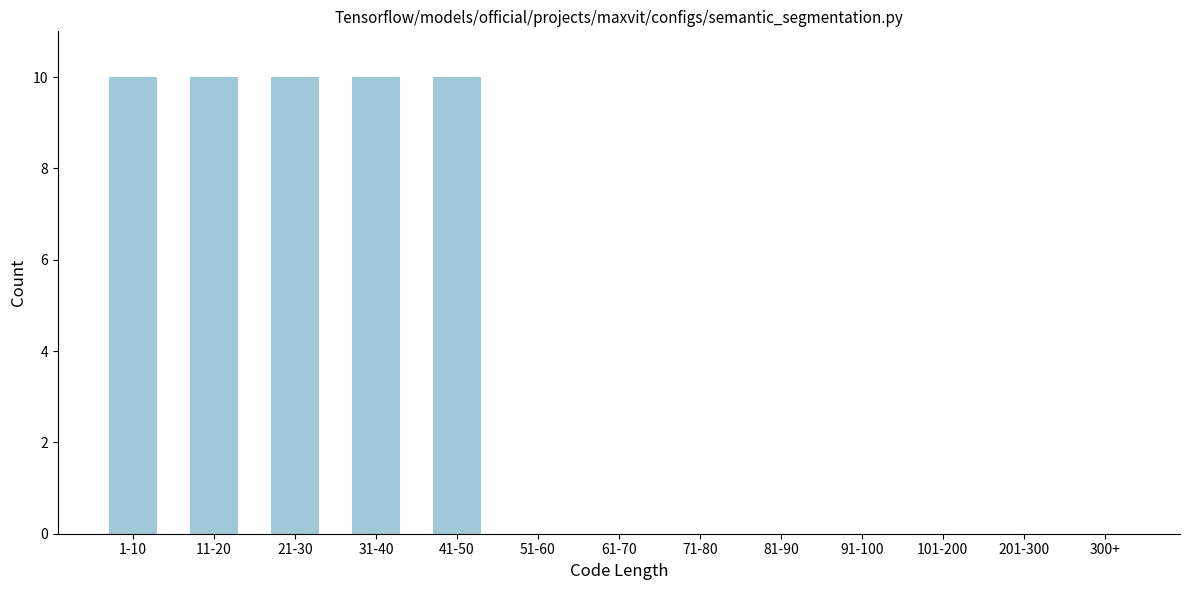

Reading left to right, what are all the values shown in this chart?

1-10=10	11-20=10	21-30=10	31-40=10	41-50=10	51-60=0	61-70=0	71-80=0	81-90=0	91-100=0	101-200=0	201-300=0	300+=0